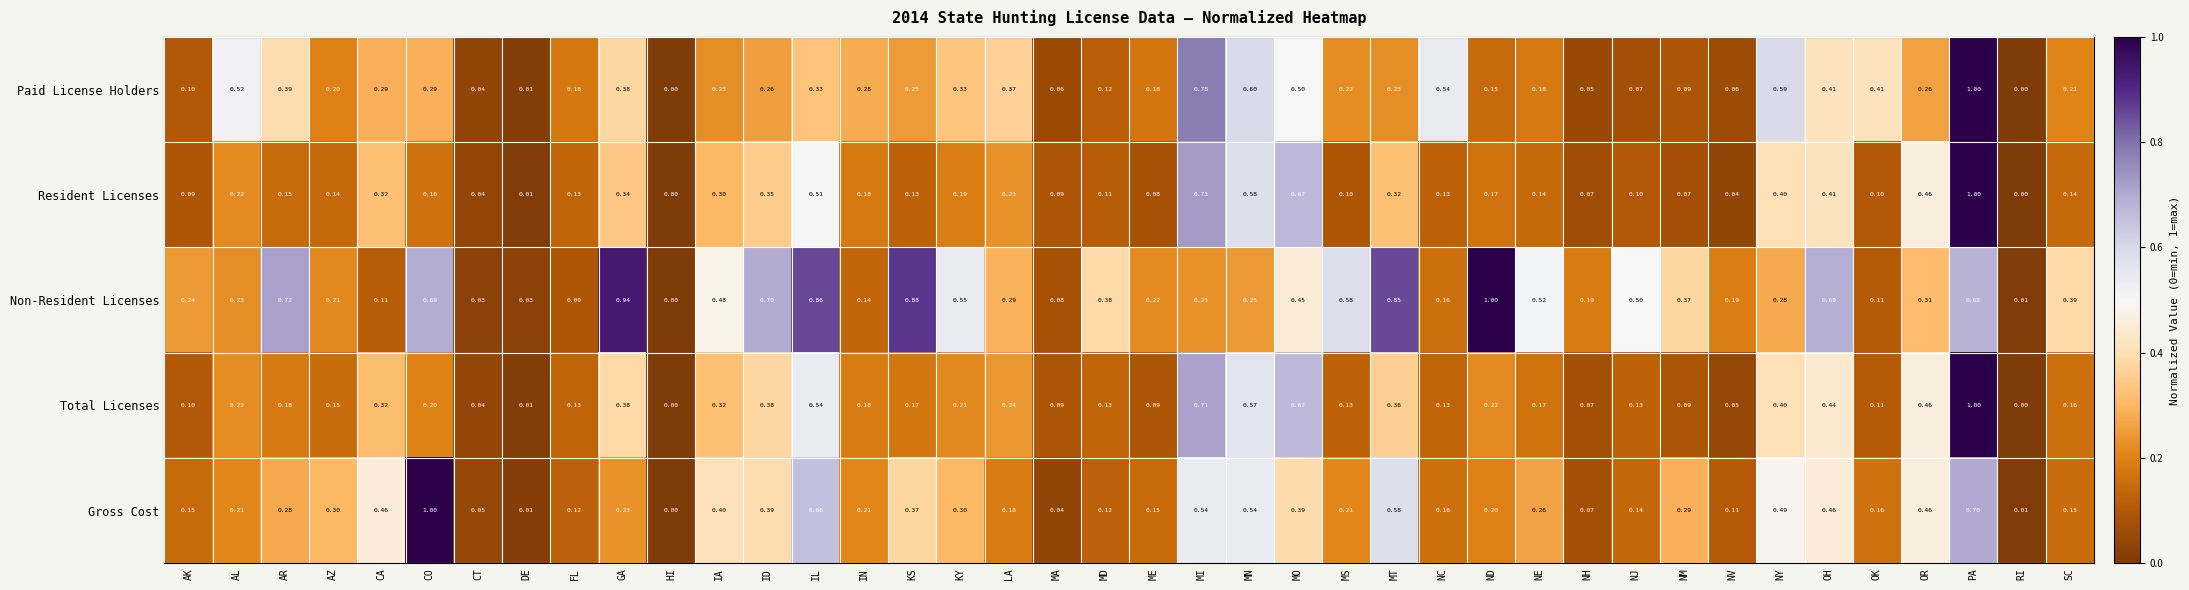

How many categories are shown in the chart?

40